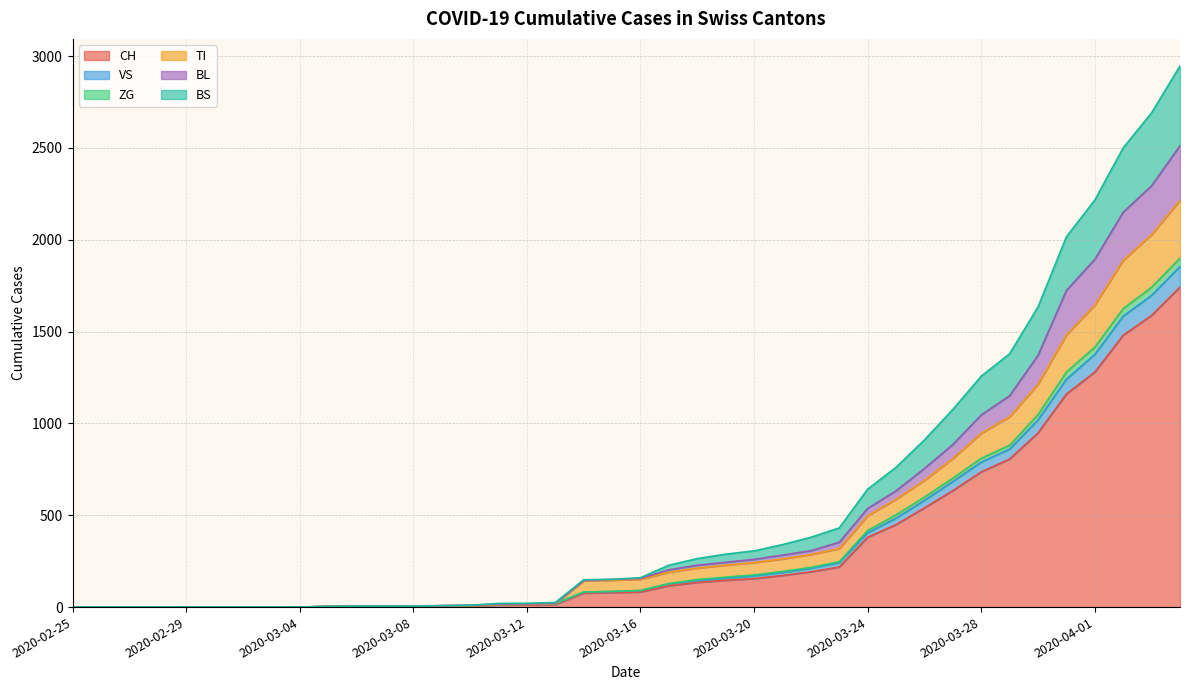

What is the maximum value for CH?

1742